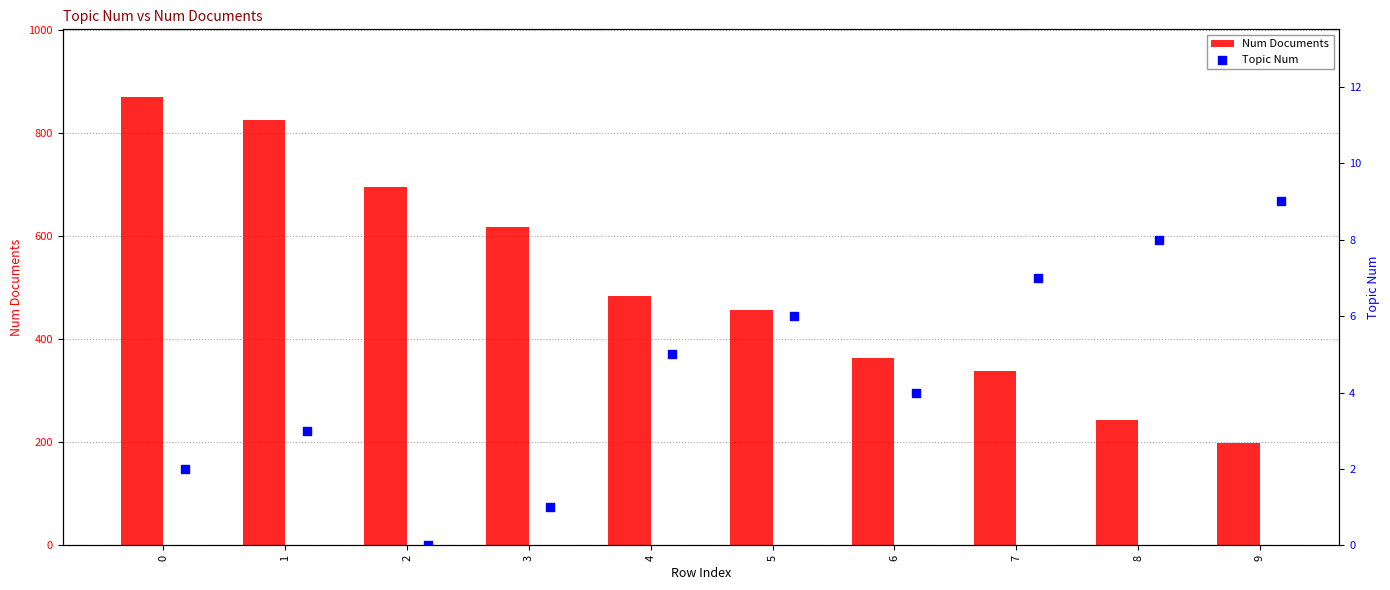

What are all the series names shown in the legend?

Num Documents, Topic Num